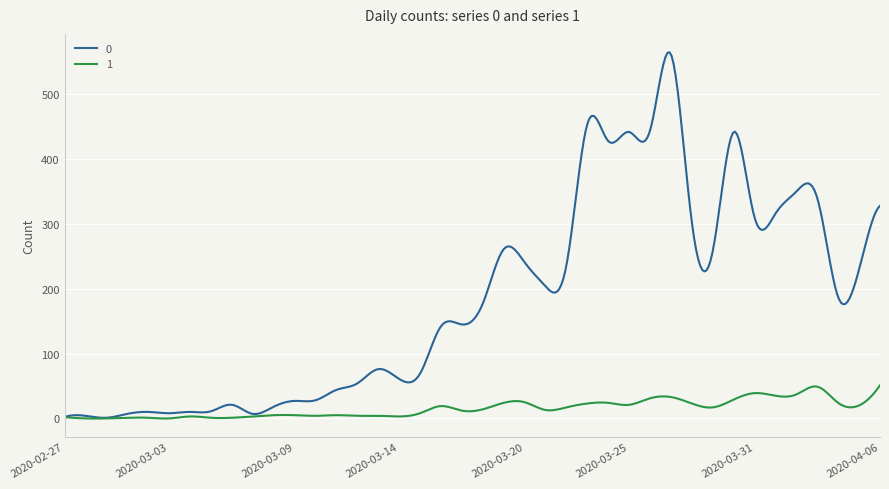

What is the maximum value for 0?

565.1